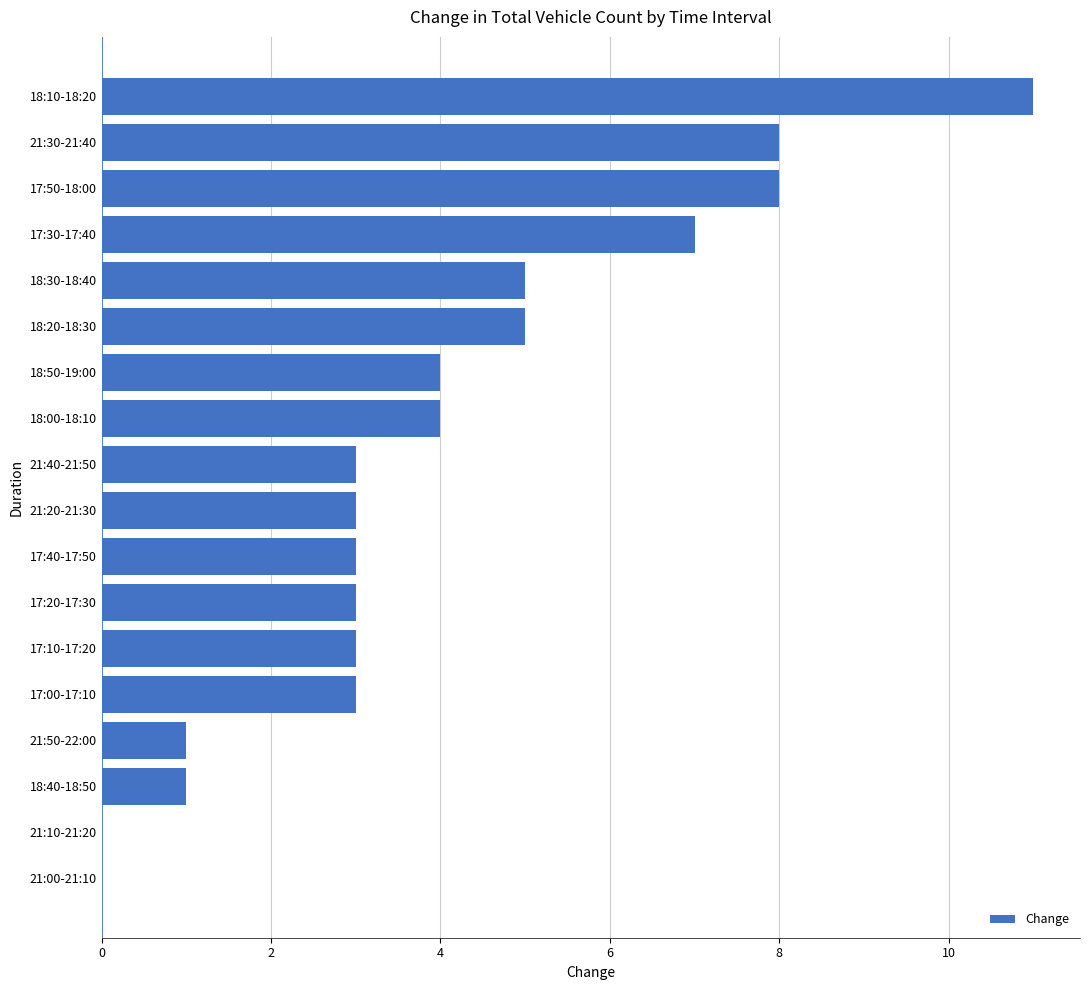

The value at 17:40-17:50 is 3. True or false?

True